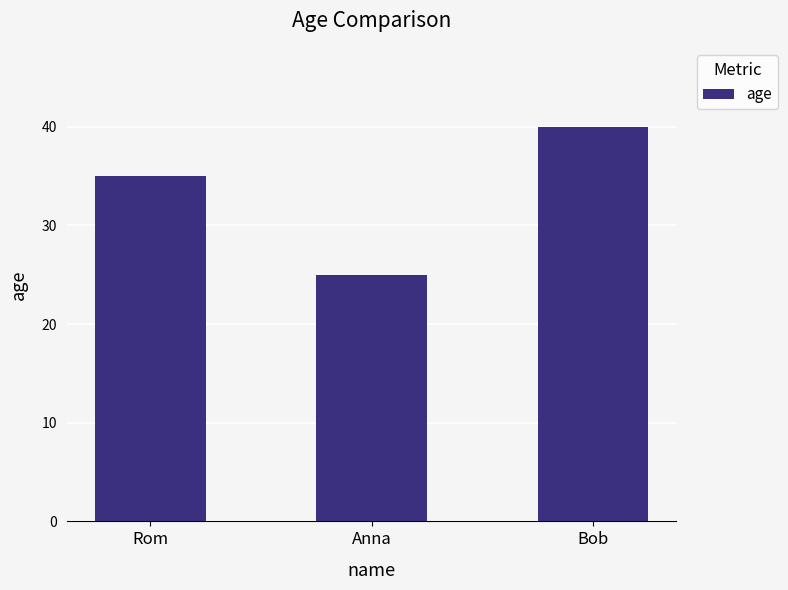

List the labels in order of value, largest first.

Bob, Rom, Anna